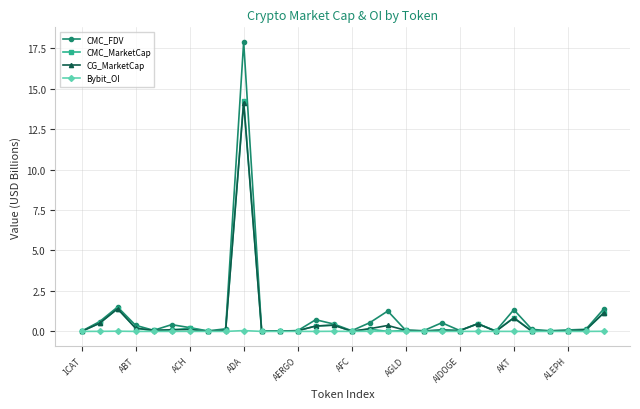

Which series has the largest range (max minus min)?

CMC_FDV